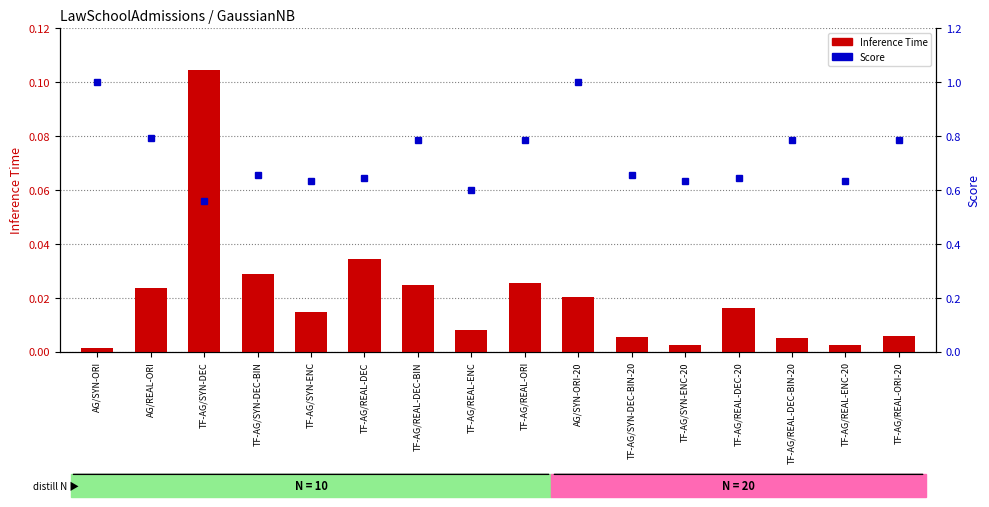

What is the value of the Score bar at the 8th from the left?

0.6